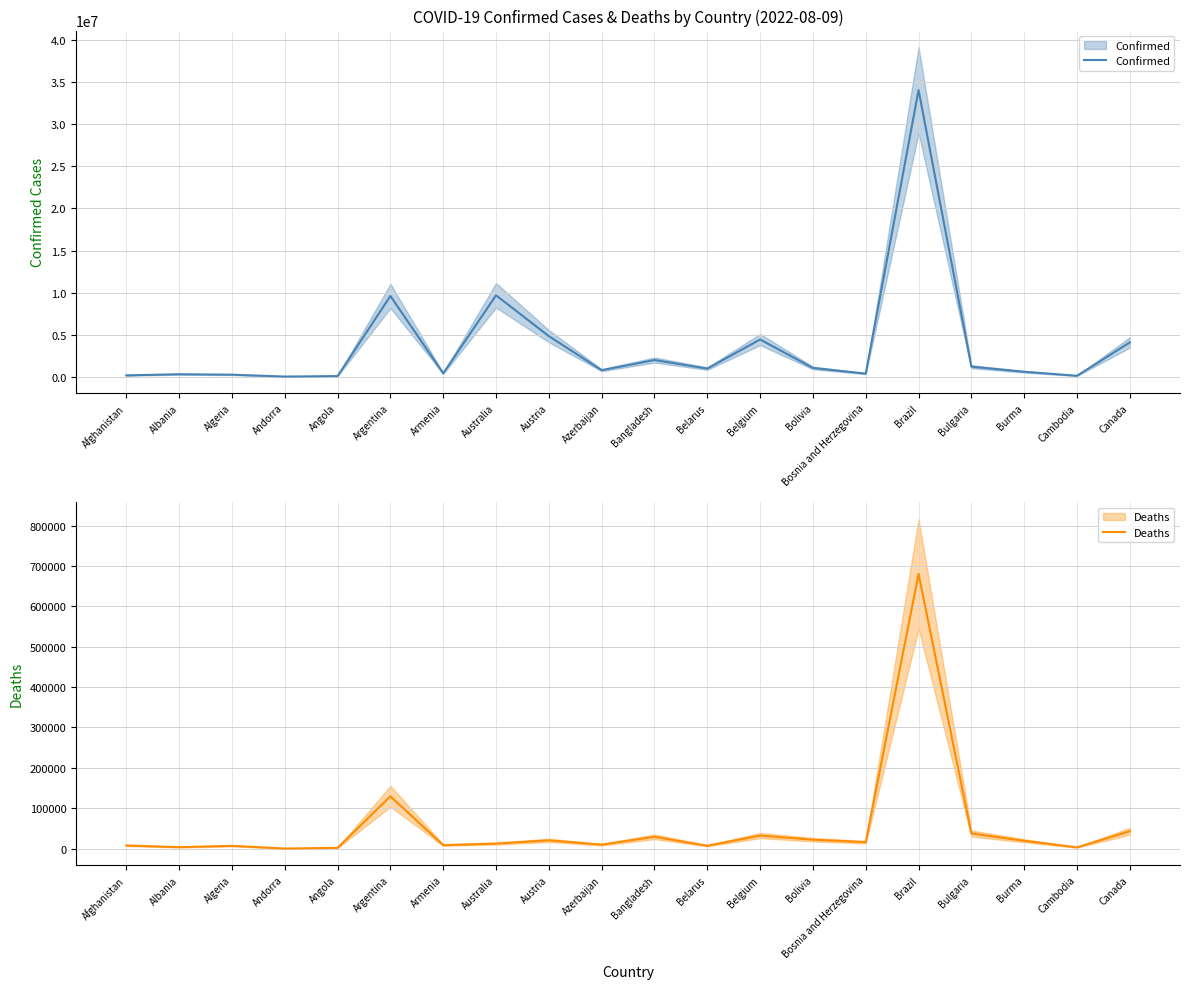

How many values in the Confirmed series are below 994037?

10